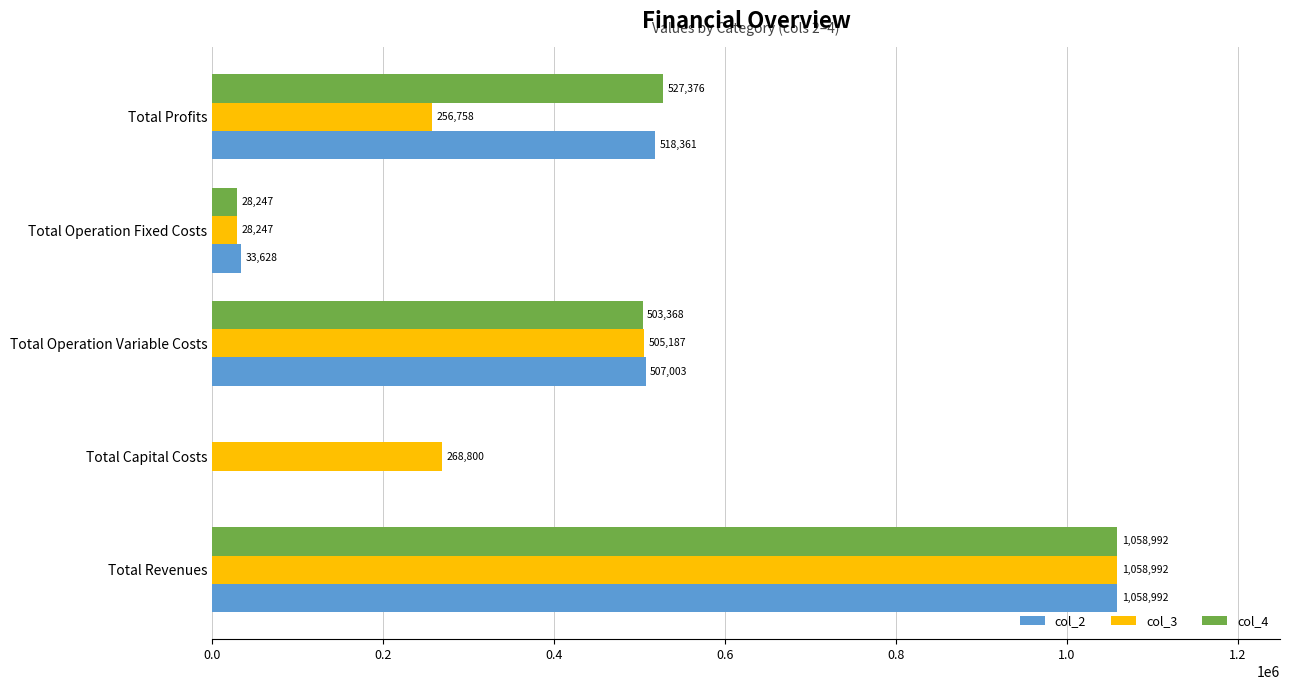

Count the number of data series in this chart.

3